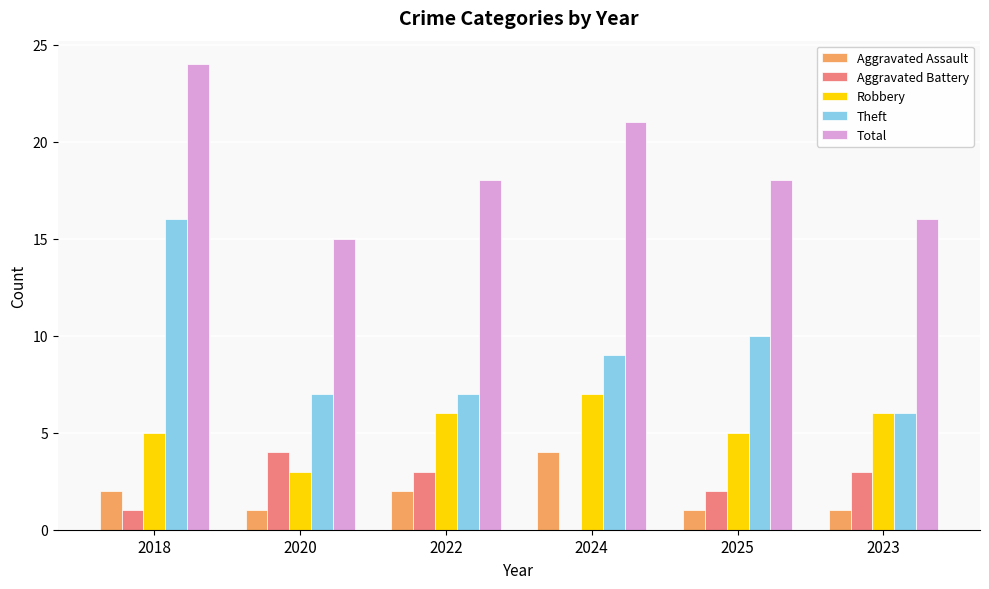

Does the chart contain stacked bars?

No